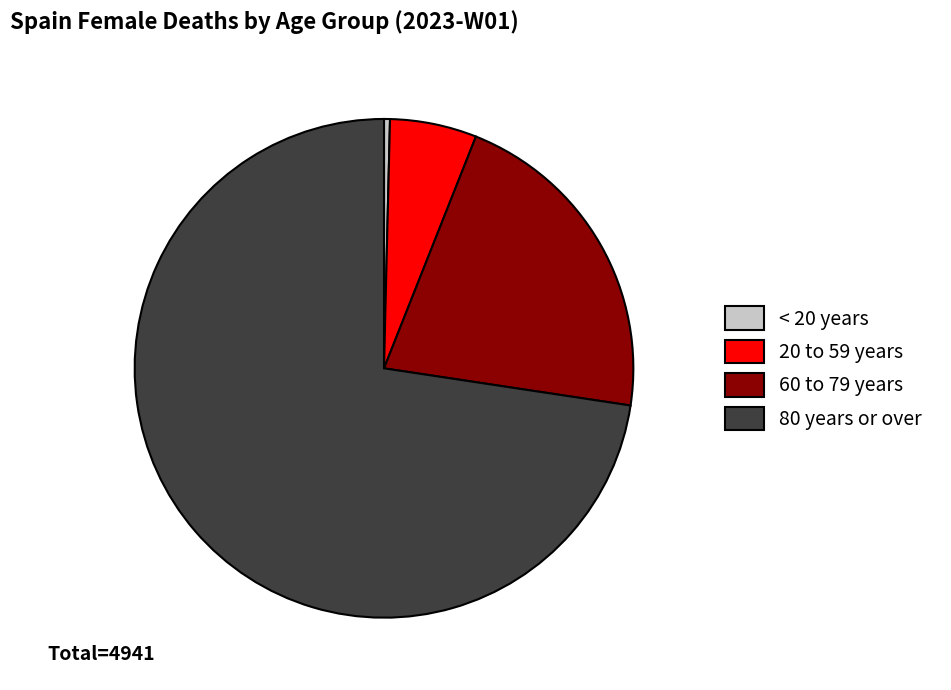

How many slices are in this pie chart?

4